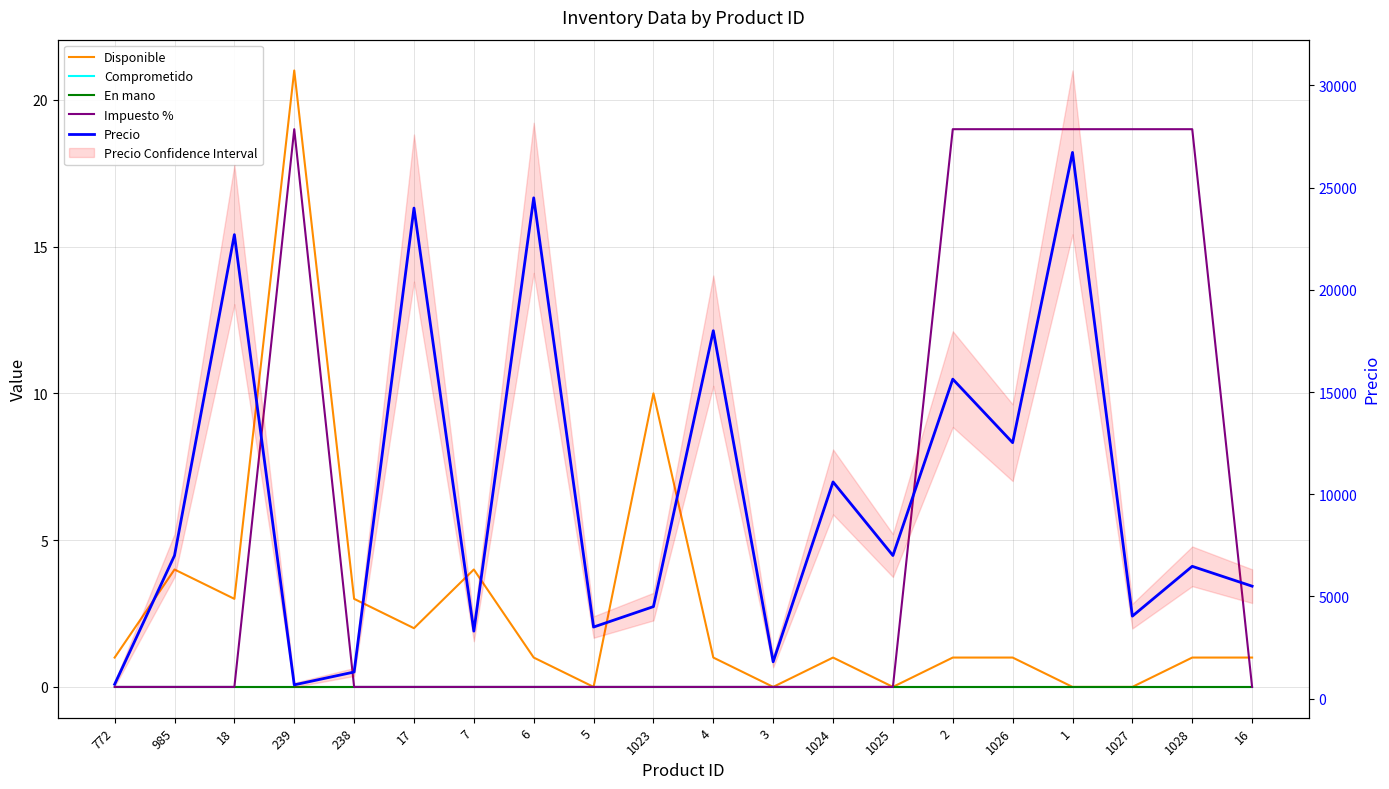

The value of Precio at 4 is 18000. True or false?

True